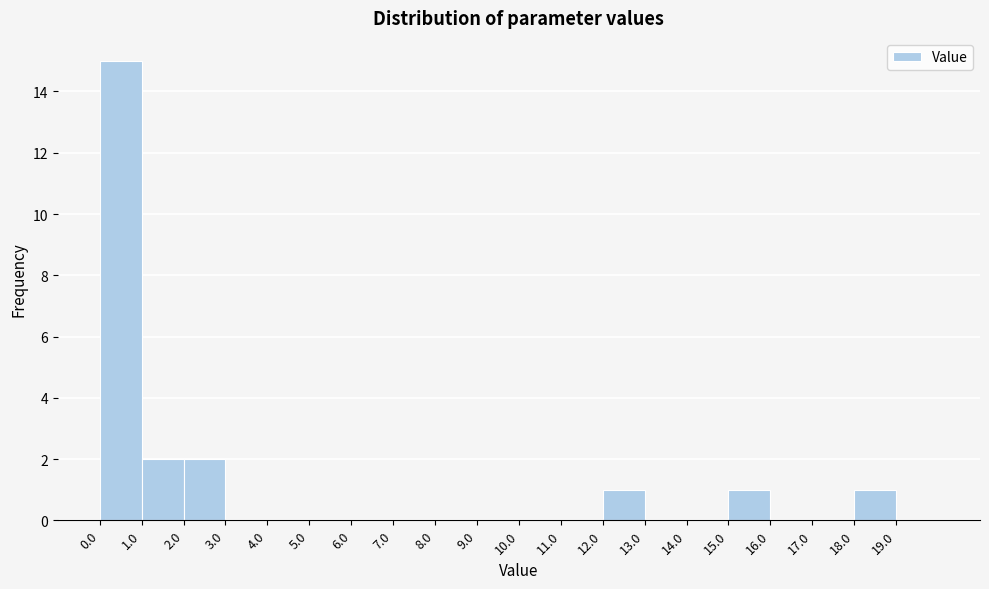

What is the height of the bar covering 18 to 19 on the x-axis? The values are not printed on the chart, so give them approximately, as read against the axis.

1